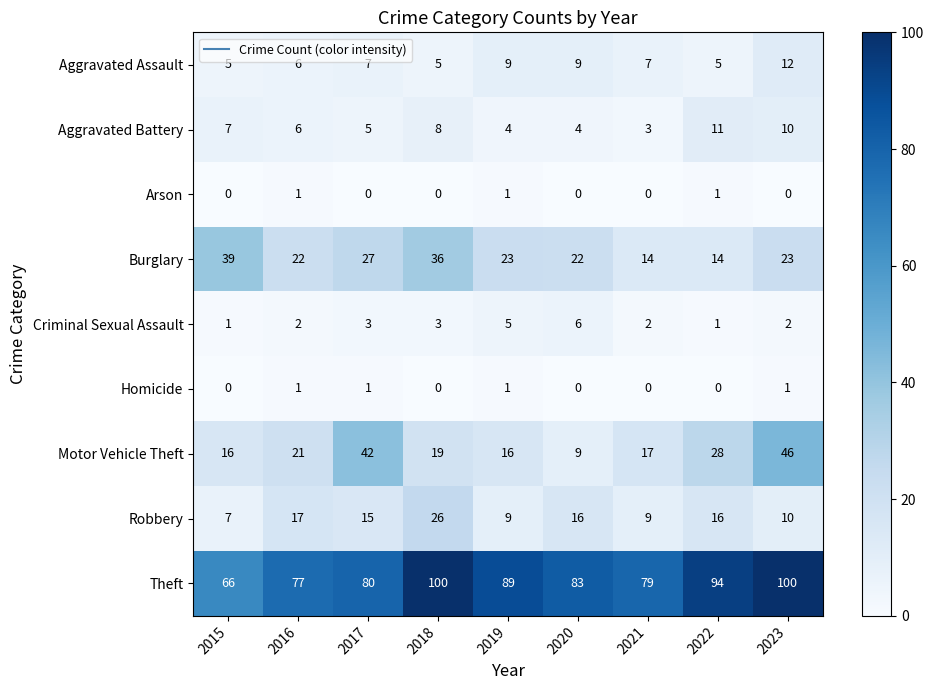

Between 2015 and 2021, which series saw the biggest shift?

Burglary